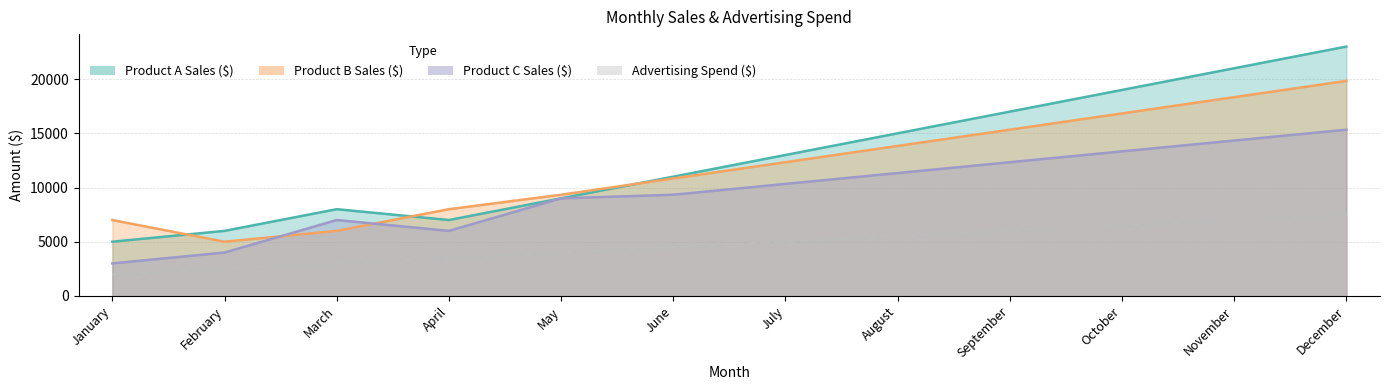

What is the approximate value of Product A Sales ($) at May?

9000.0